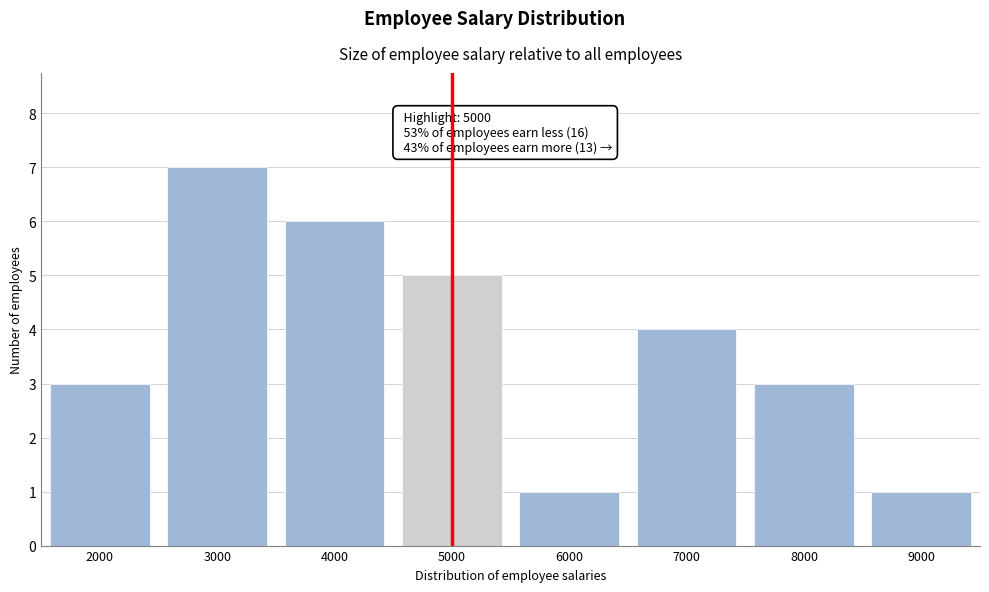

Reading right to left, extract all data points from this chart.

9000=1	8000=3	7000=4	6000=1	5000=5	4000=6	3000=7	2000=3